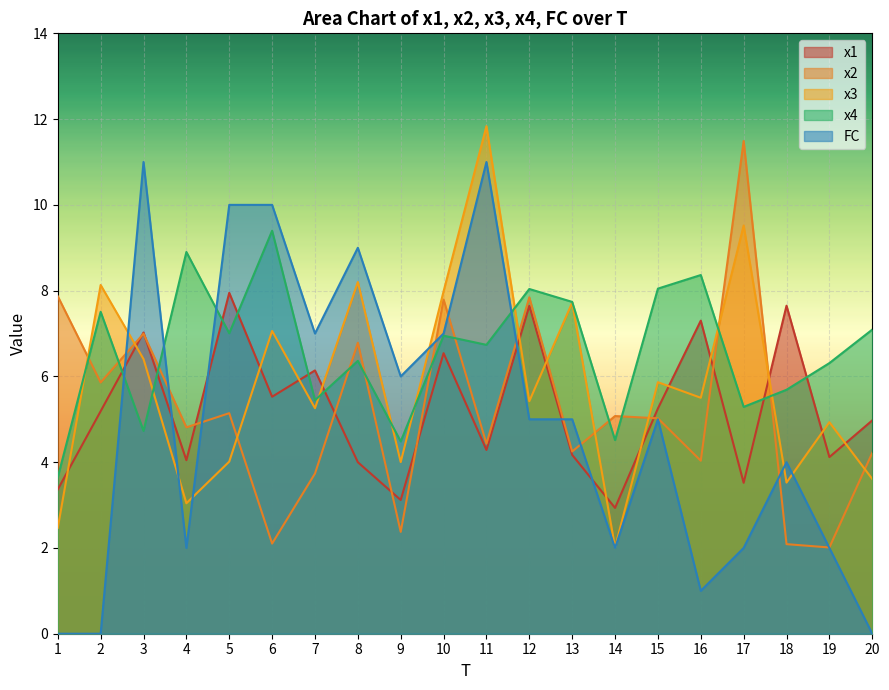

What is the difference between the maximum and second lowest values in the x3 series?

9.4